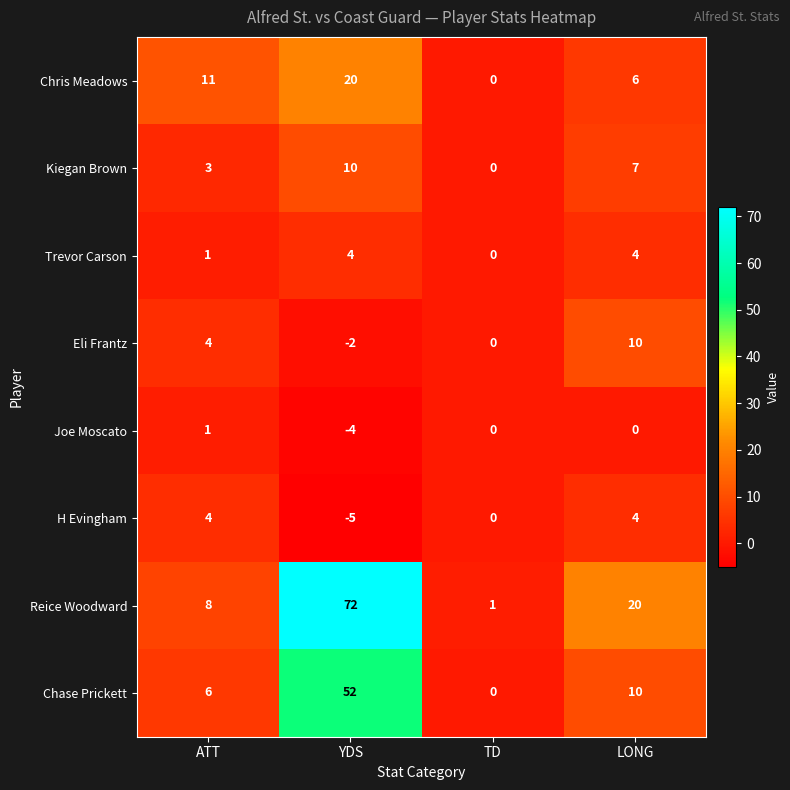

What is the difference between the highest and lowest values at ATT?

10